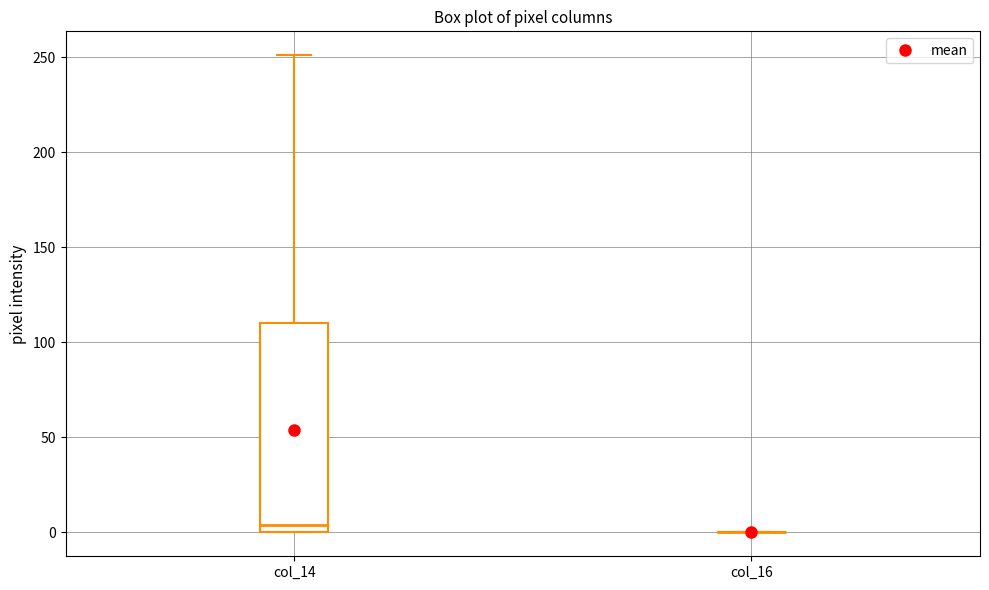

Which box is the tallest, from its lower edge to its upper edge?

col_14